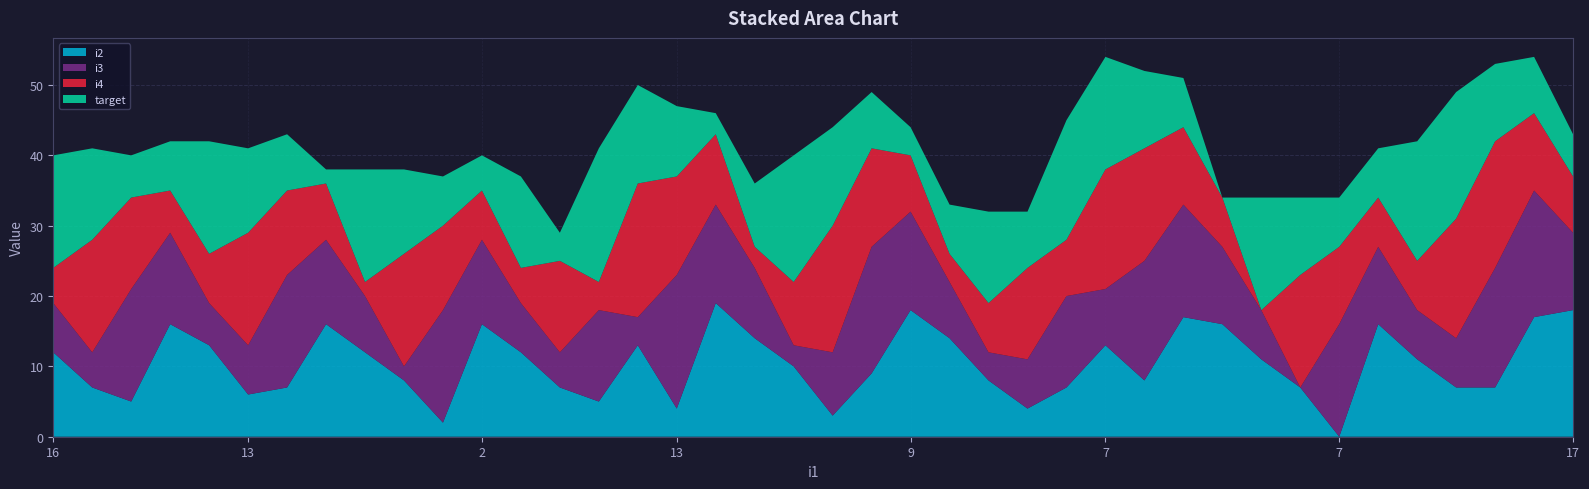

Reading left to right, extract all data points from this chart.

i2: 12	7	5	16	13	6	7	16	12	8	2	16	12	7	5	13	4	19	14	10	3	9	18	14	8	4	7	13	8	17	16	11	7	0	16	11	7	7	17	18
i3: 7	5	16	13	6	7	16	12	8	2	16	12	7	5	13	4	19	14	10	3	9	18	14	8	4	7	13	8	17	16	11	7	0	16	11	7	7	17	18	11
i4: 5	16	13	6	7	16	12	8	2	16	12	7	5	13	4	19	14	10	3	9	18	14	8	4	7	13	8	17	16	11	7	0	16	11	7	7	17	18	11	8
target: 16	13	6	7	16	12	8	2	16	12	7	5	13	4	19	14	10	3	9	18	14	8	4	7	13	8	17	16	11	7	0	16	11	7	7	17	18	11	8	6